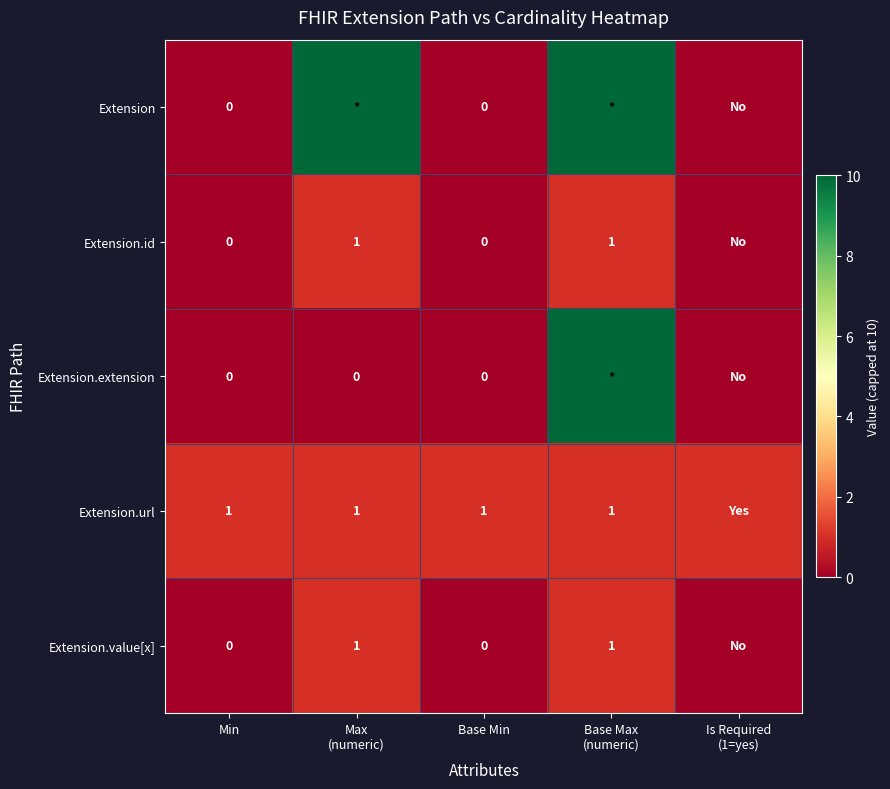

Which category has the lowest value across all series?

Min